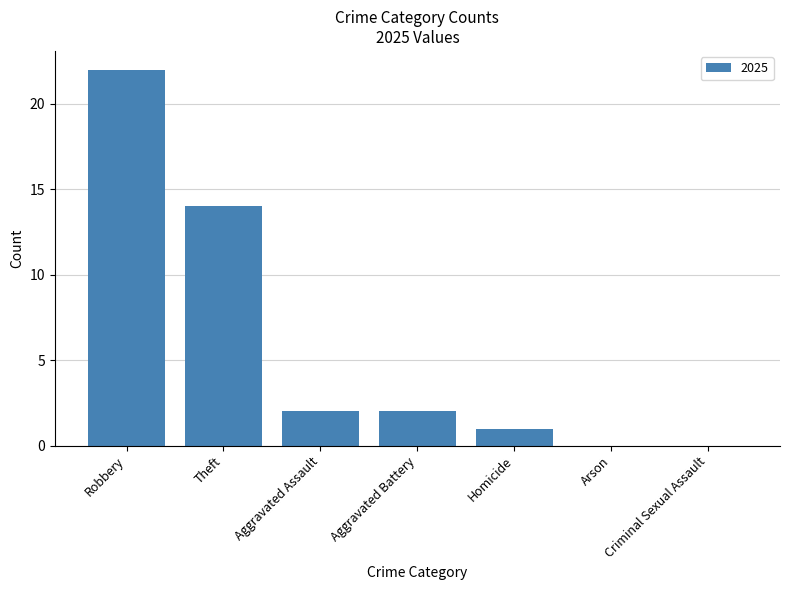

At which label is the value closest to 11?

Theft